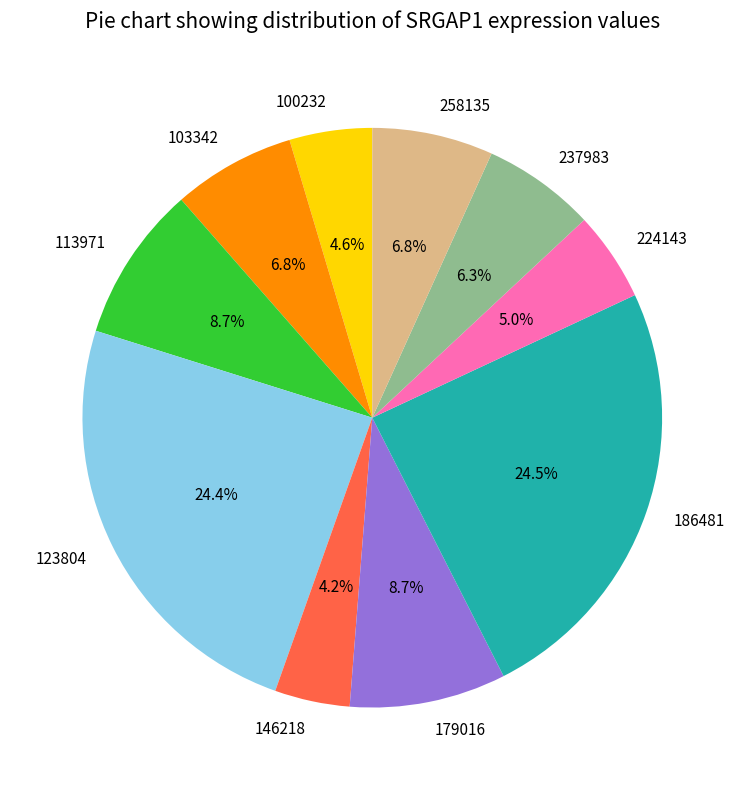

Is 186481 the majority of the pie?

No